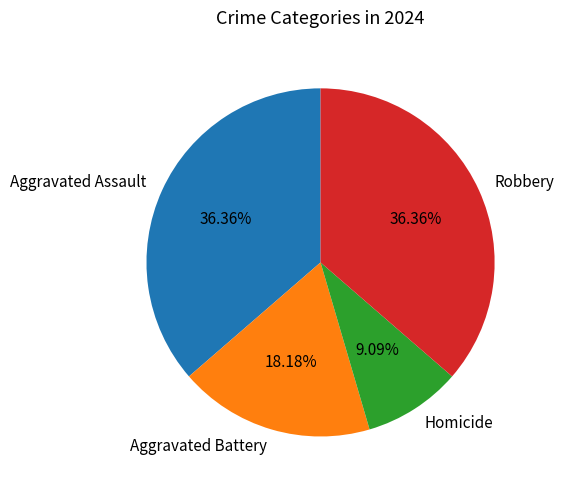

What is the ratio of the value at Aggravated Battery to the value at Robbery?

0.5